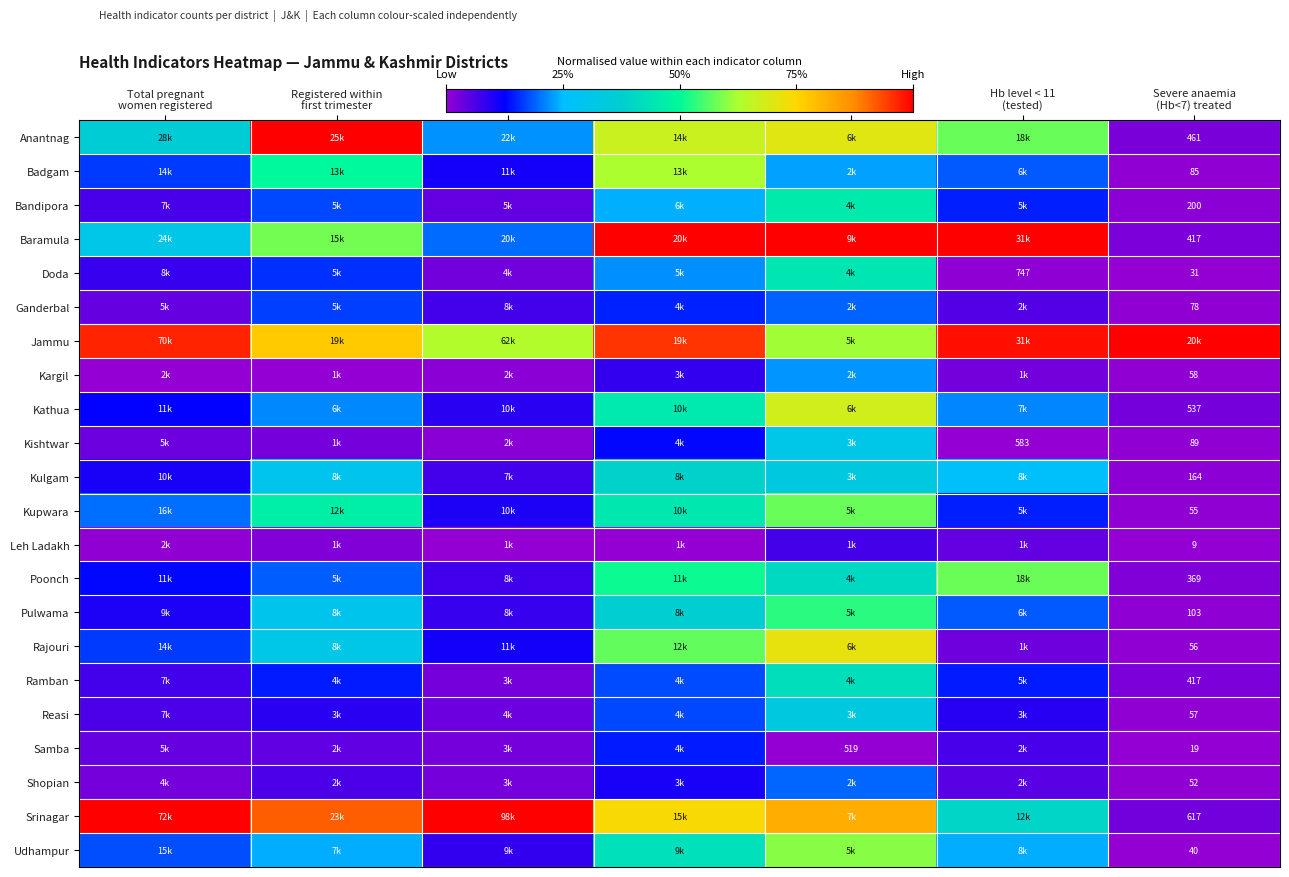

Rank the series at Severe anaemia (Hb<7) treated from lowest to highest value.

Leh Ladakh, Samba, Doda, Udhampur, Shopian, Kupwara, Rajouri, Reasi, Kargil, Ganderbal, Badgam, Kishtwar, Pulwama, Kulgam, Bandipora, Poonch, Baramula, Ramban, Anantnag, Kathua, Srinagar, Jammu